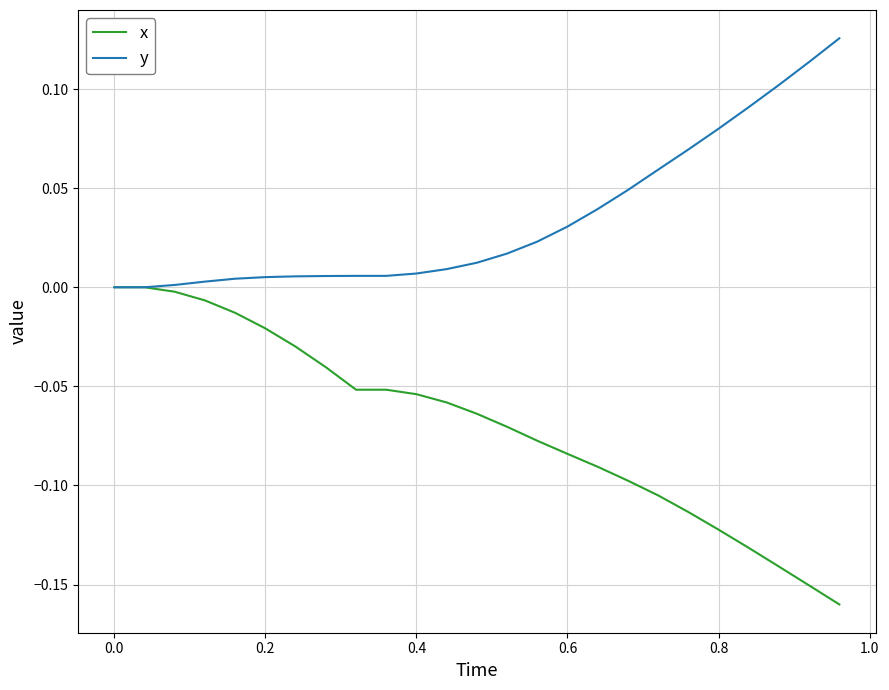

List the series in order of their peak value, lowest first.

x, y